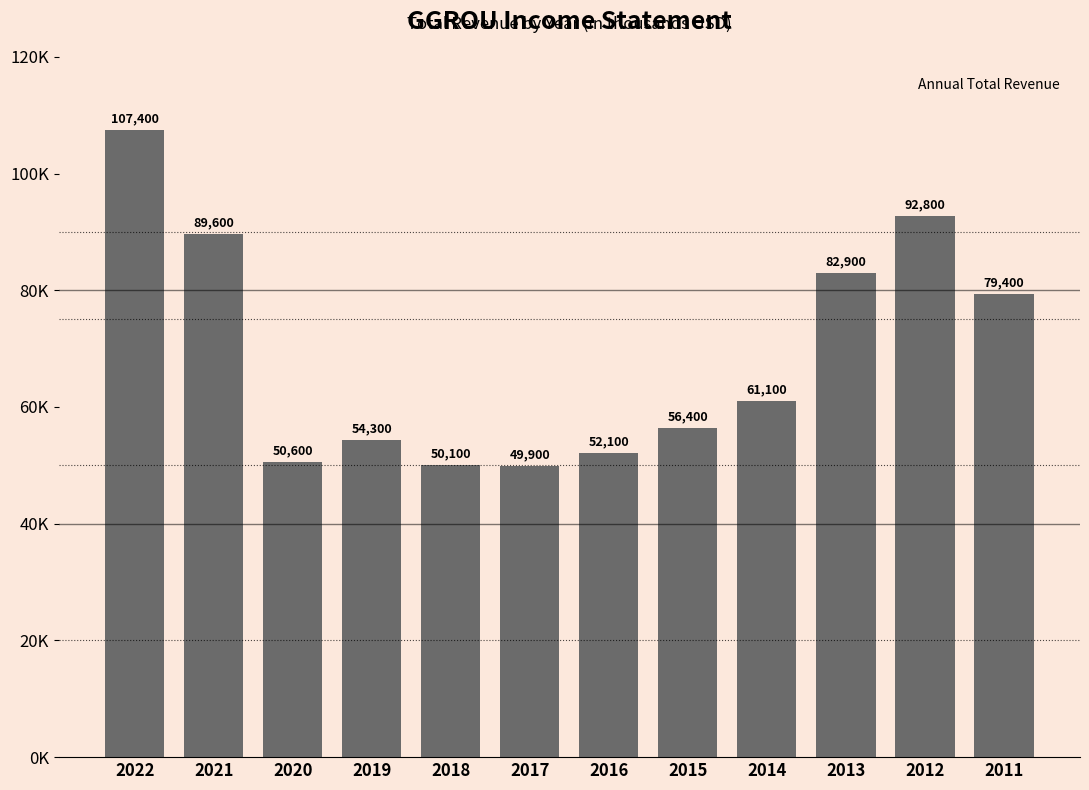

What is the change in value from 2020 to 2013?

+32300